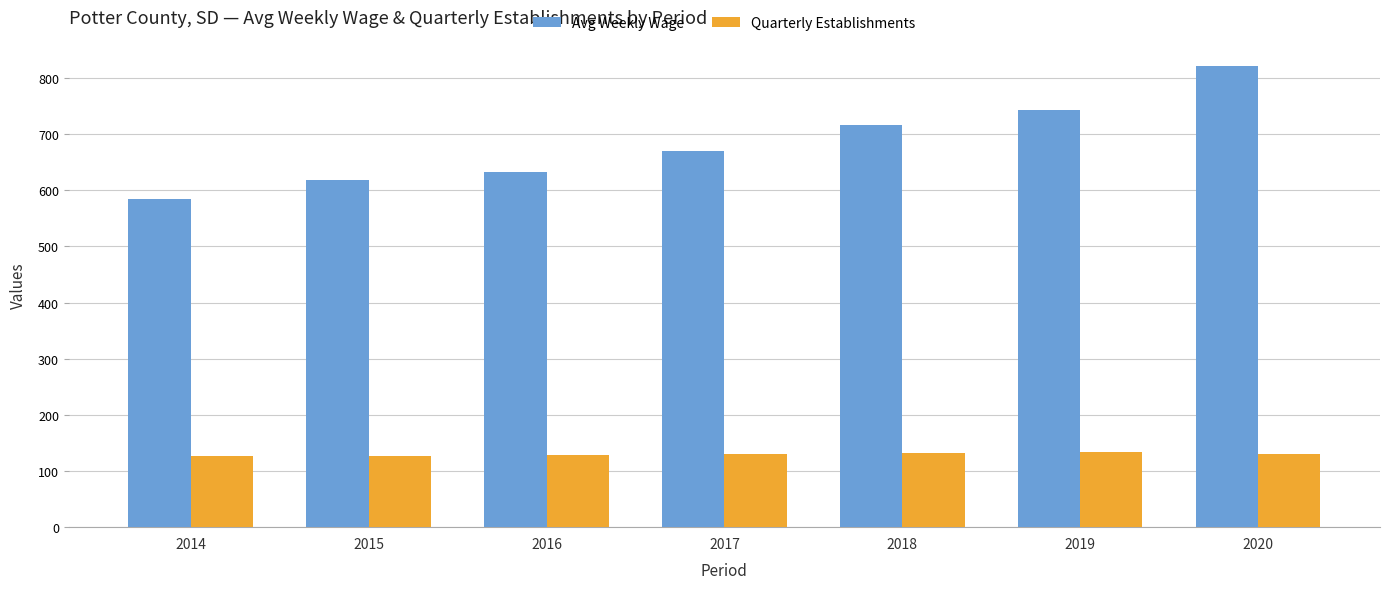

What are all the series names shown in the legend?

Avg Weekly Wage, Quarterly Establishments